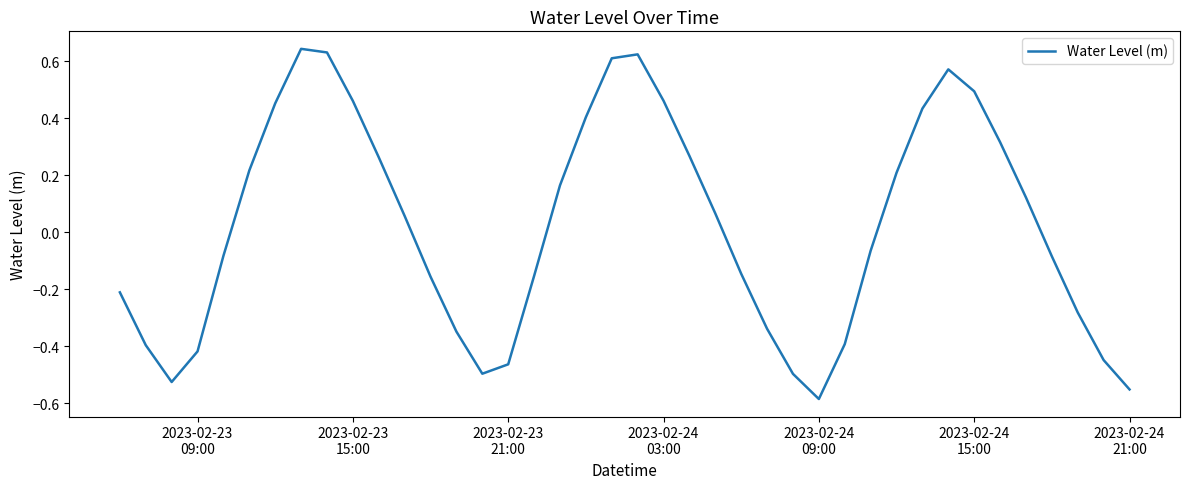

How many lines are shown in the chart?

1